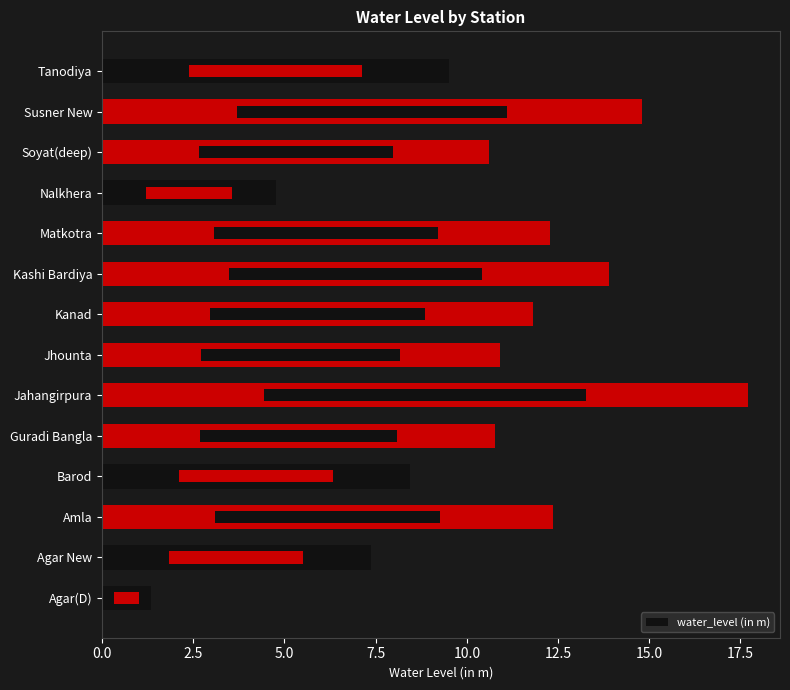

What is the value of the 12th bar from the left?

10.6